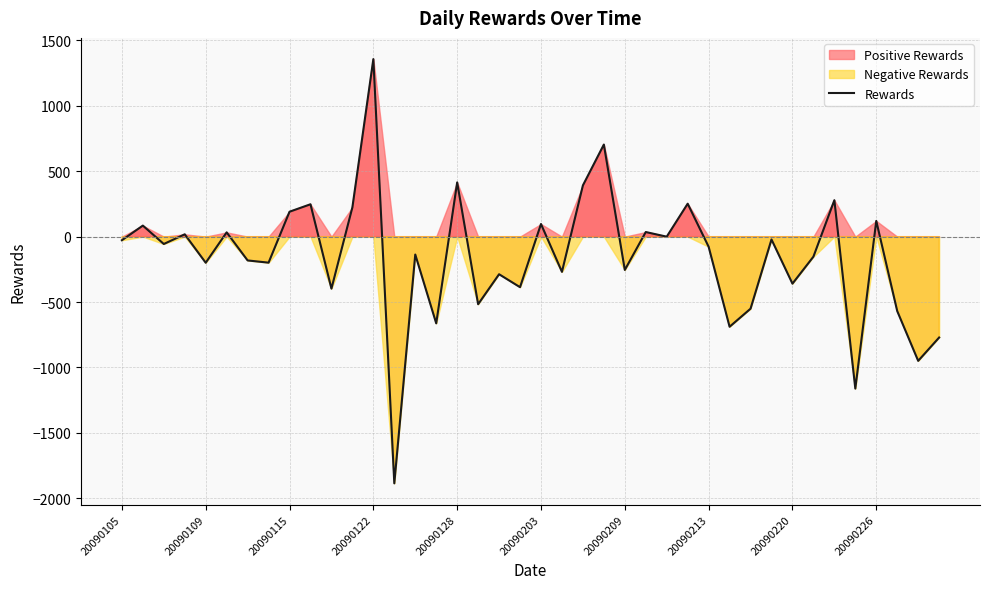

The chart shows a value of -14.6 at 31. True or false?

False